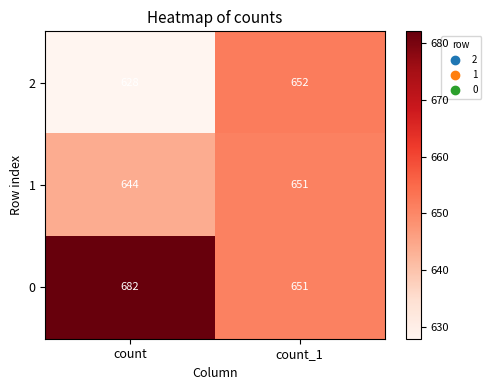

Which category has the highest value across all series?

count